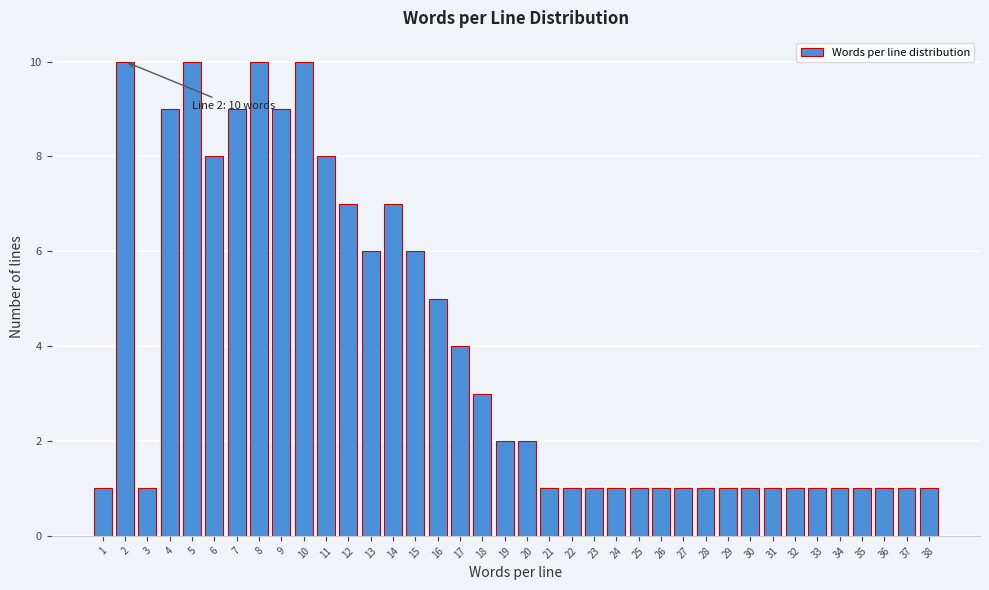

Approximately how many times larger is the value at 30 compared to 33?

1.0